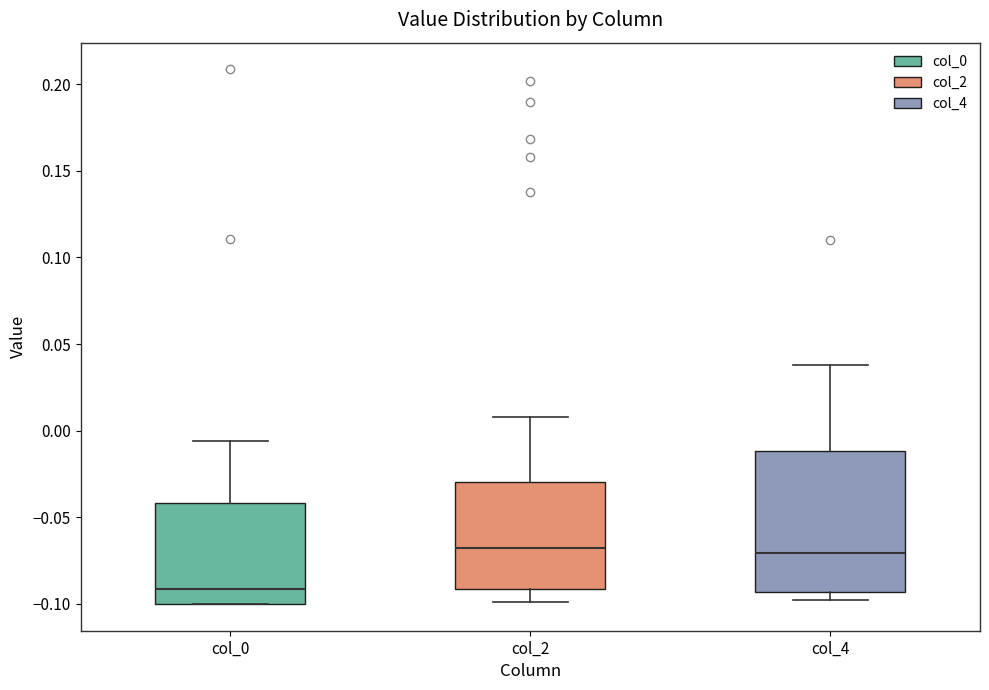

Reading left to right, read every box against the y-axis: the position of its median line, the range the box covers, and the ends of its whiskers. The values are not printed on the chart, so give them approximately, as read against the axis.

col_0: median -0.090, box -0.100 to -0.040, whiskers -0.100 to -0.005
col_2: median -0.070, box -0.090 to -0.030, whiskers -0.100 to 0.010
col_4: median -0.070, box -0.095 to -0.010, whiskers -0.100 to 0.040